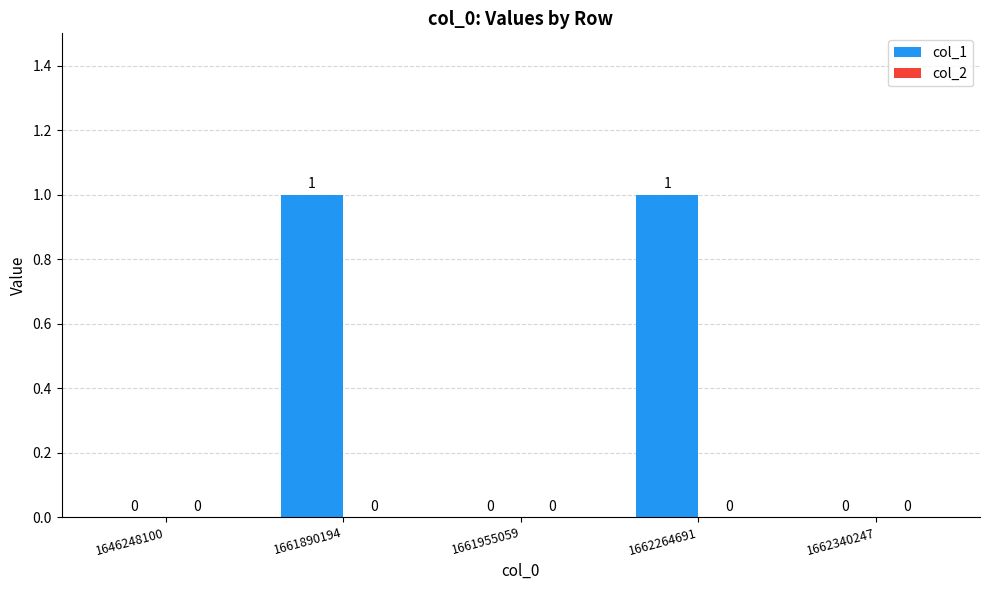

The chart shows a value of 2 at 1661890194. True or false?

False